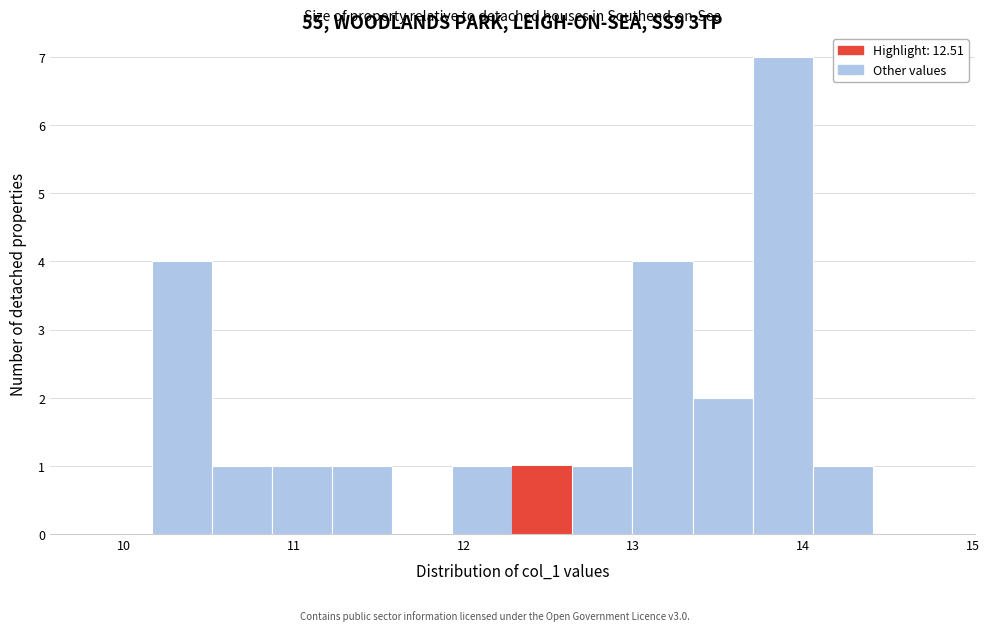

Around what value on the x-axis is the tallest bar? Give the approximate position of its centre, as read against the axis.

13.9